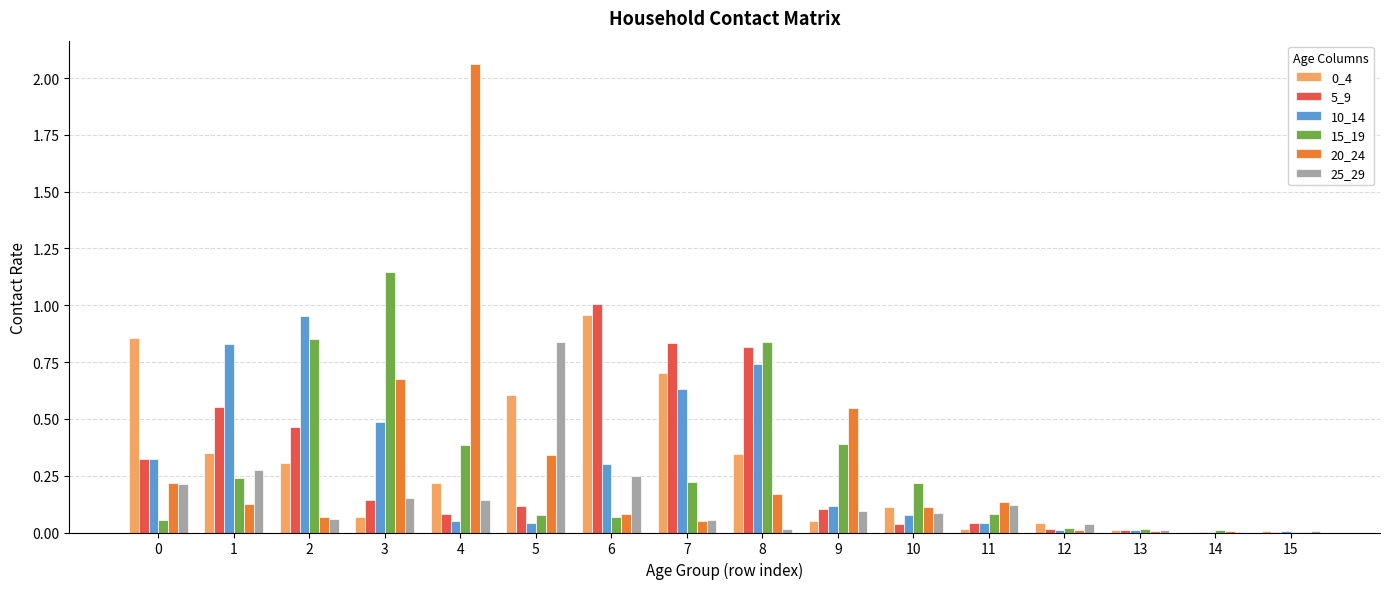

Is the value of 15_19 at 11 greater than the value of 20_24 at 5?

No